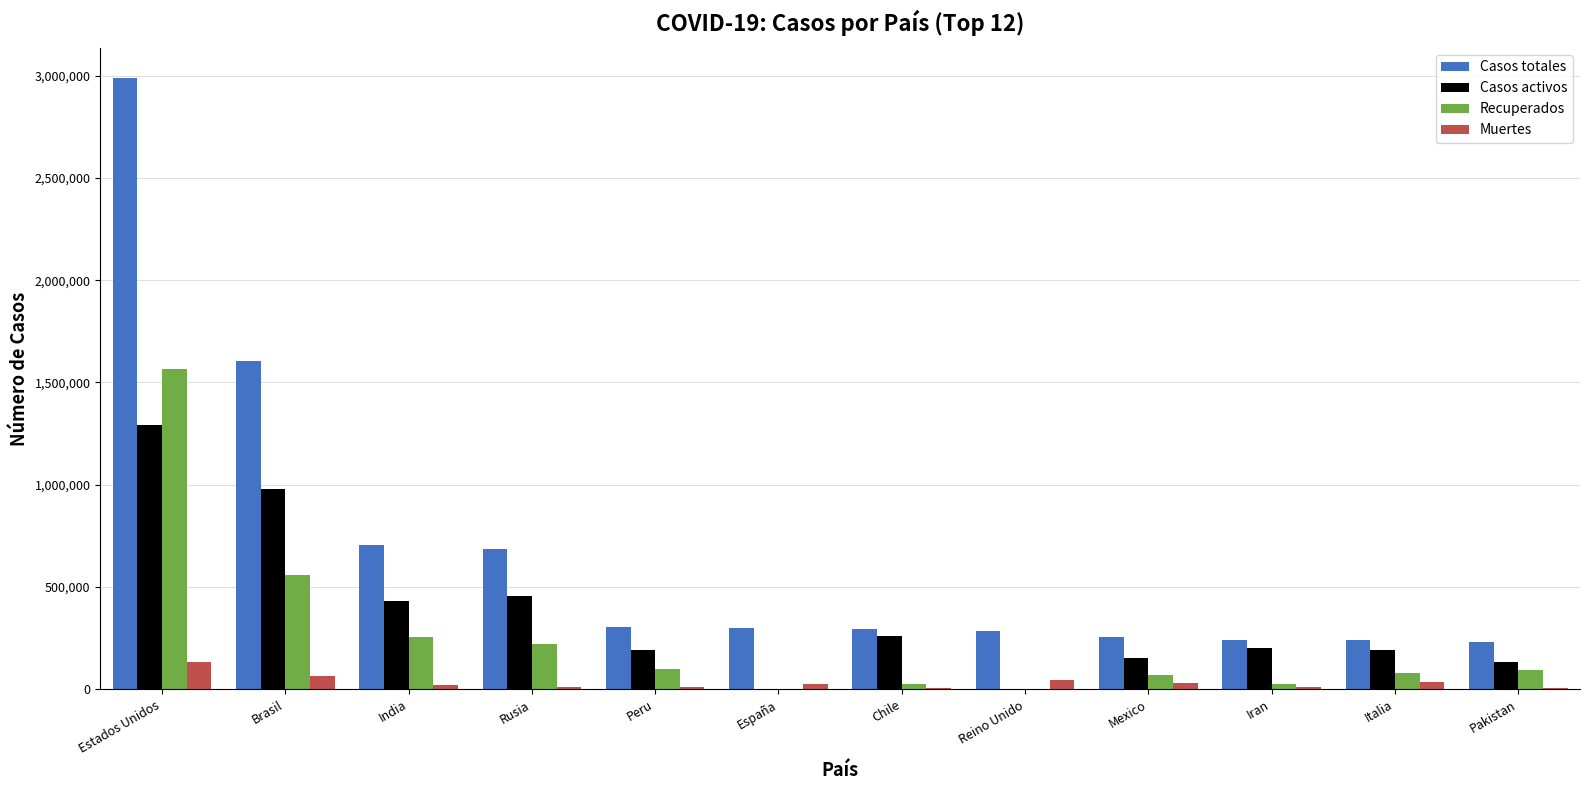

What is the maximum value shown in the chart?

2985897